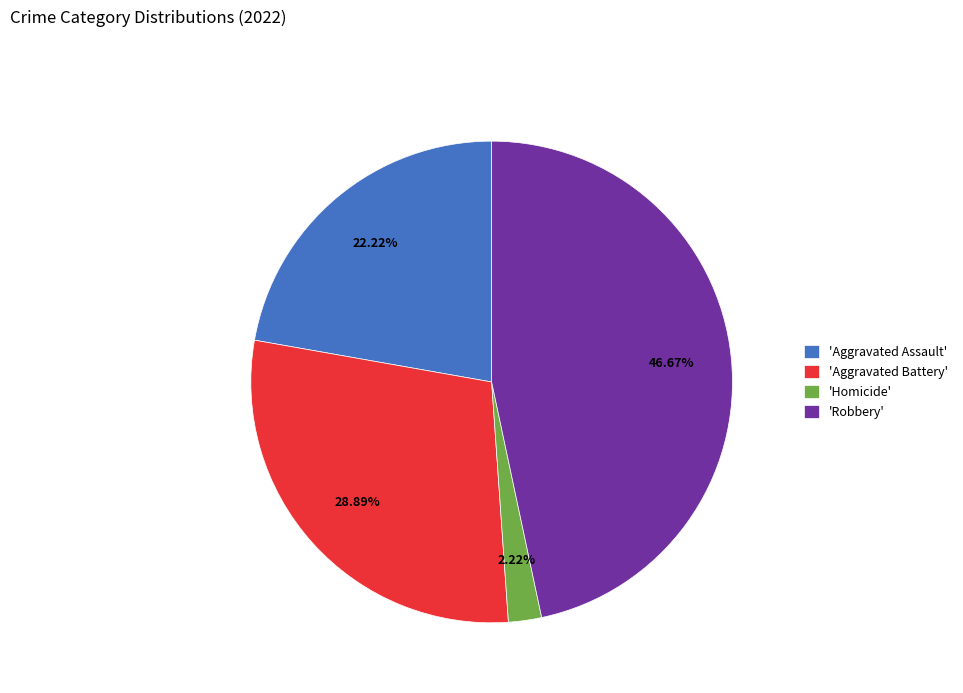

To the nearest percent, what is the difference between the largest and smallest slice percentages?

44%